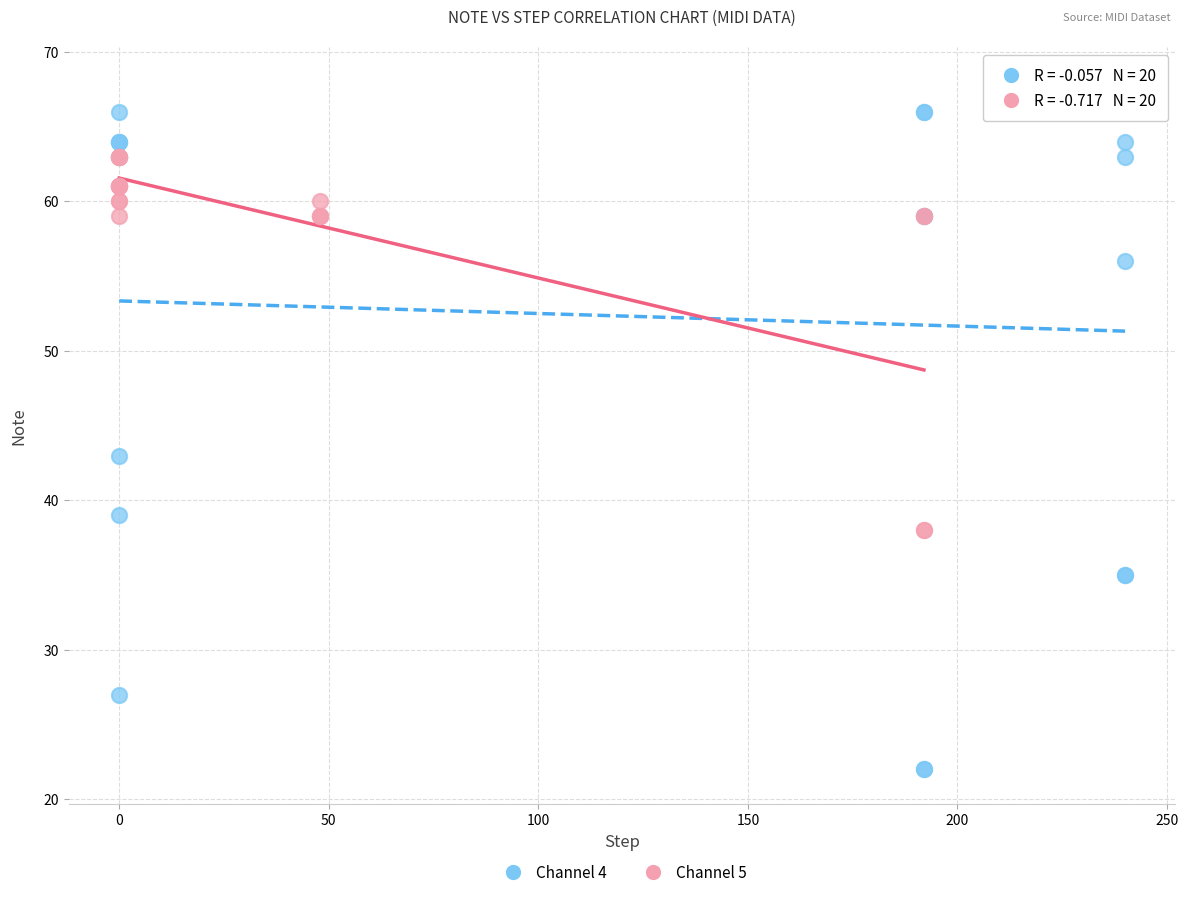

Which series contains the highest Y value?

Channel 4